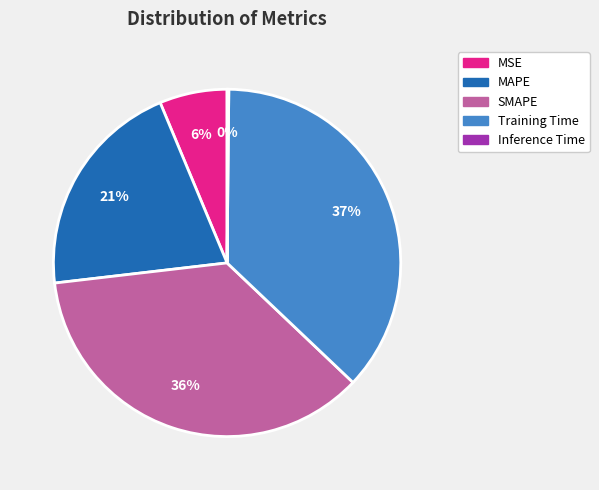

Does MSE represent more than half of the total?

No